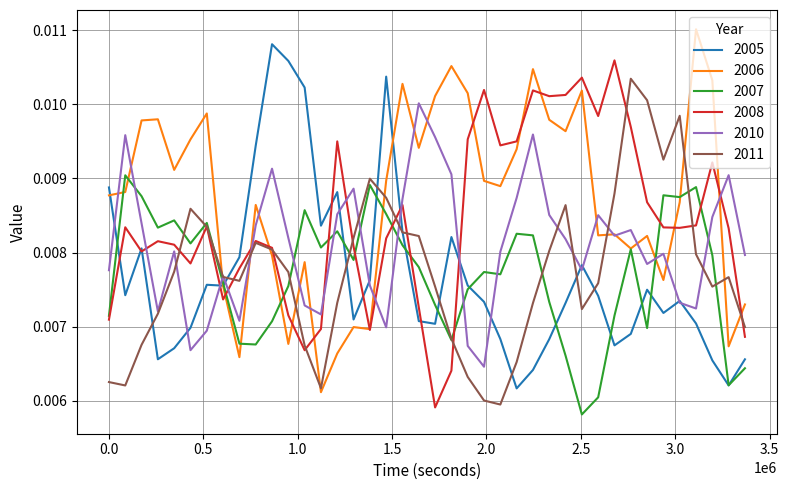

What are all the series names shown in the legend?

2005, 2006, 2007, 2008, 2010, 2011